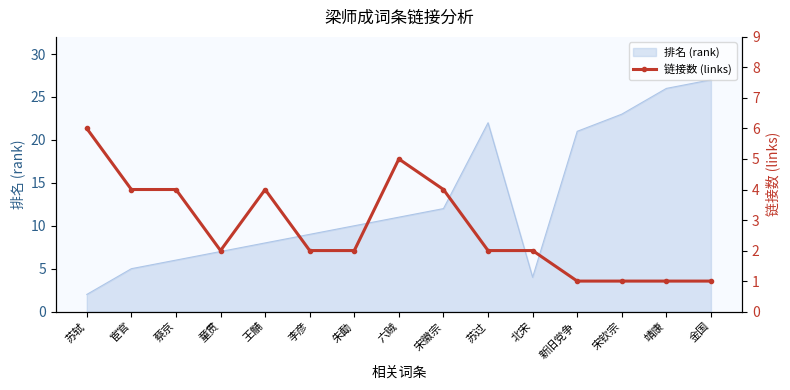

What is the minimum value shown in the chart?

1